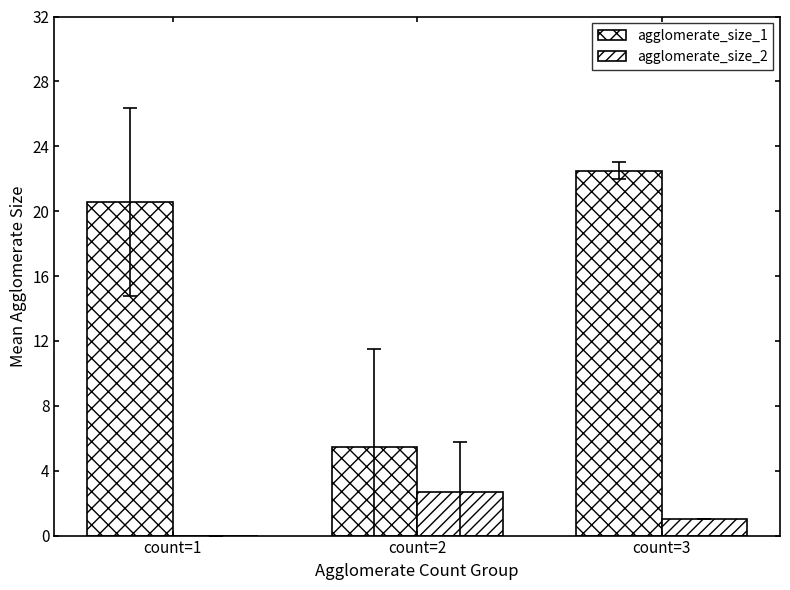

Does the chart contain stacked bars?

No